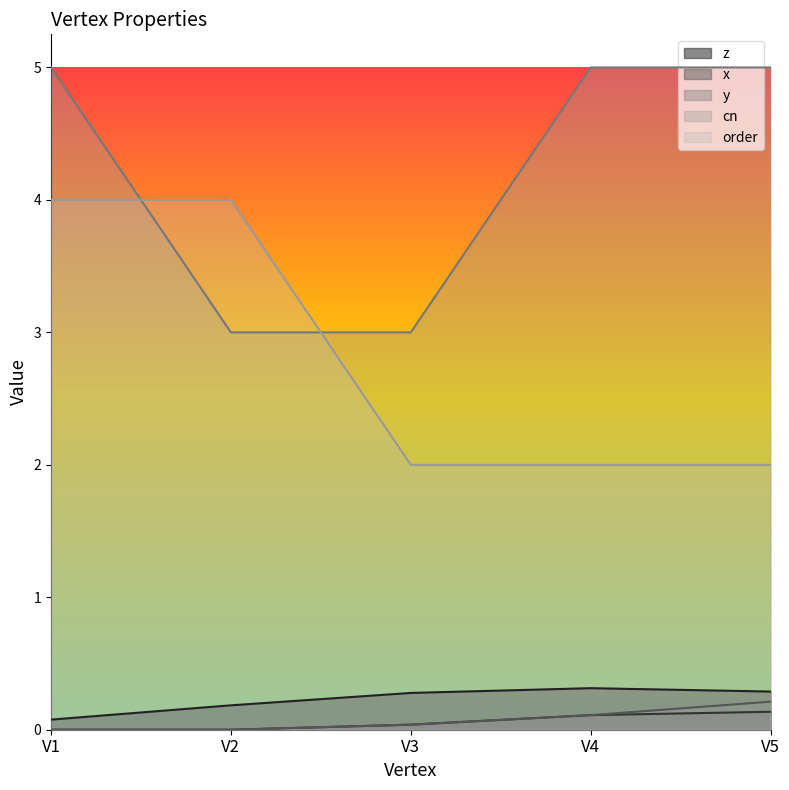

True or false: cn and z cross at least once.

False